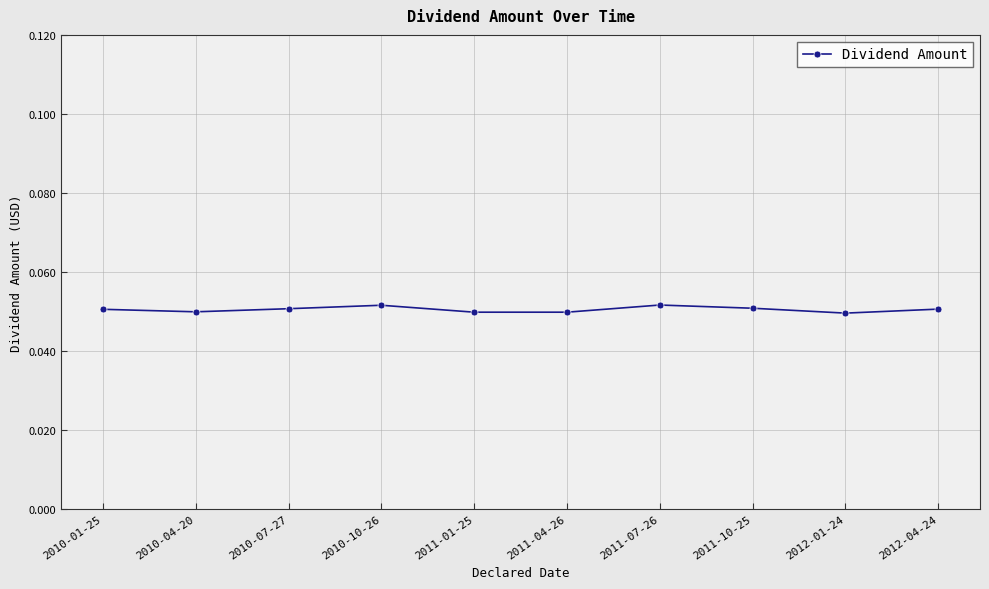

What is the label of the 2nd point from the right?

2012-01-24